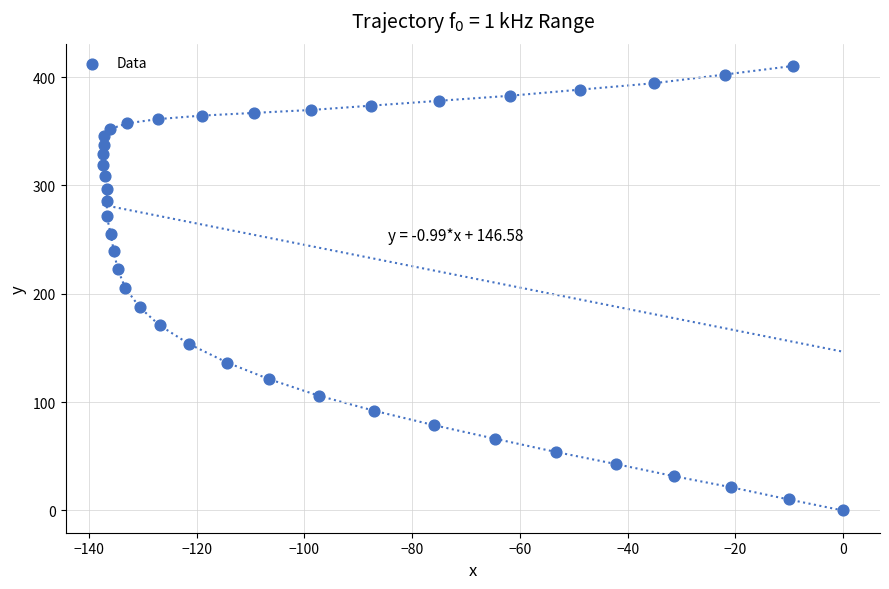

What is the range of Y values (max minus min)?

410.4